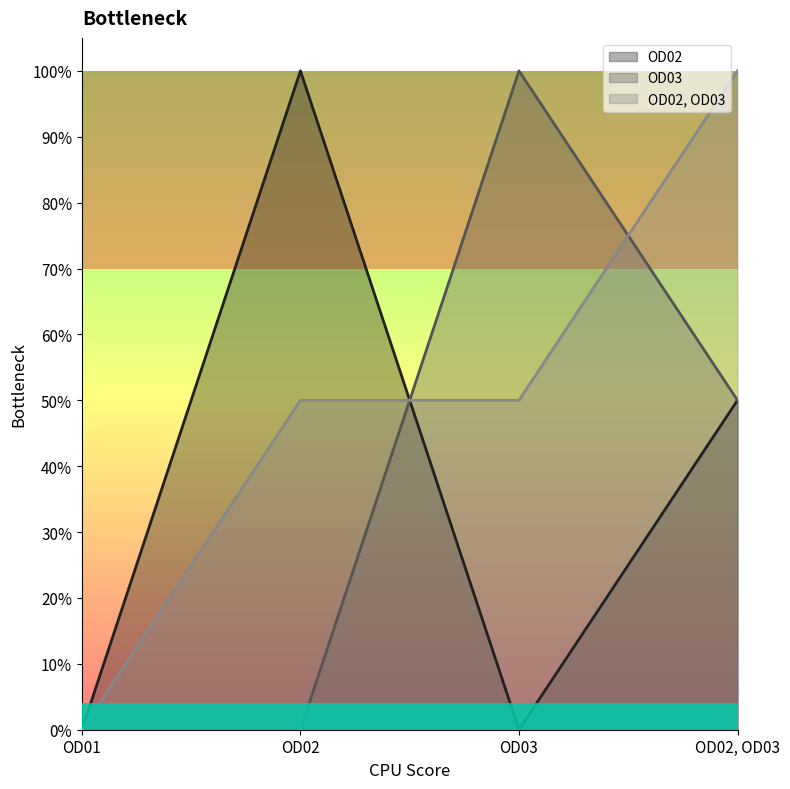

What are all the series names shown in the legend?

OD02, OD03, OD02, OD03